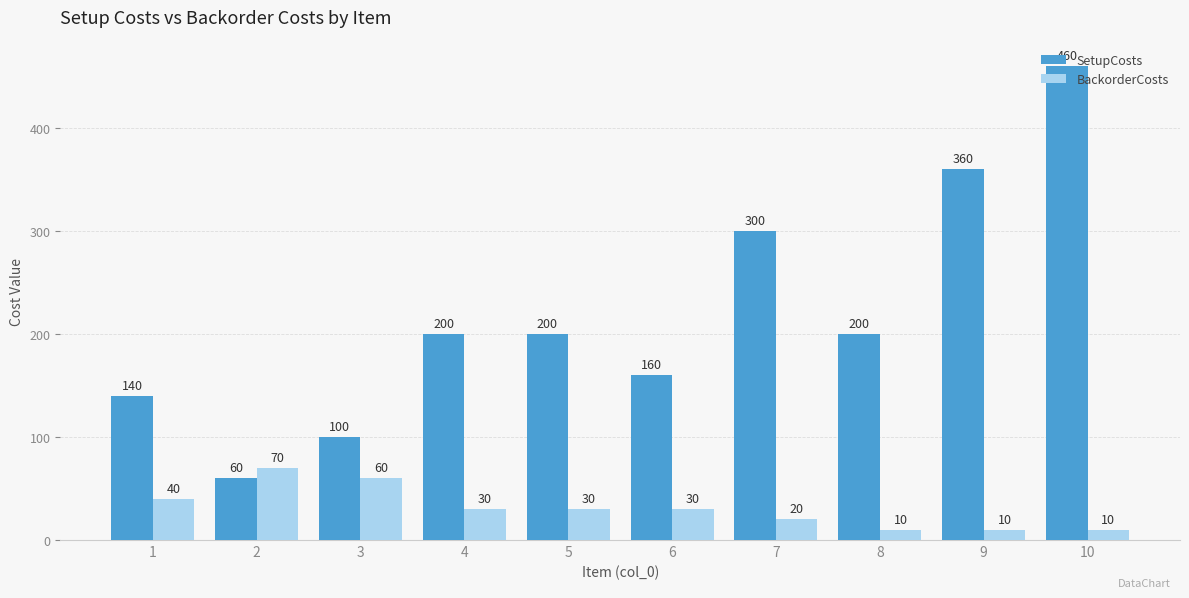

Count the BackorderCosts values in the range 10 to 40.

8